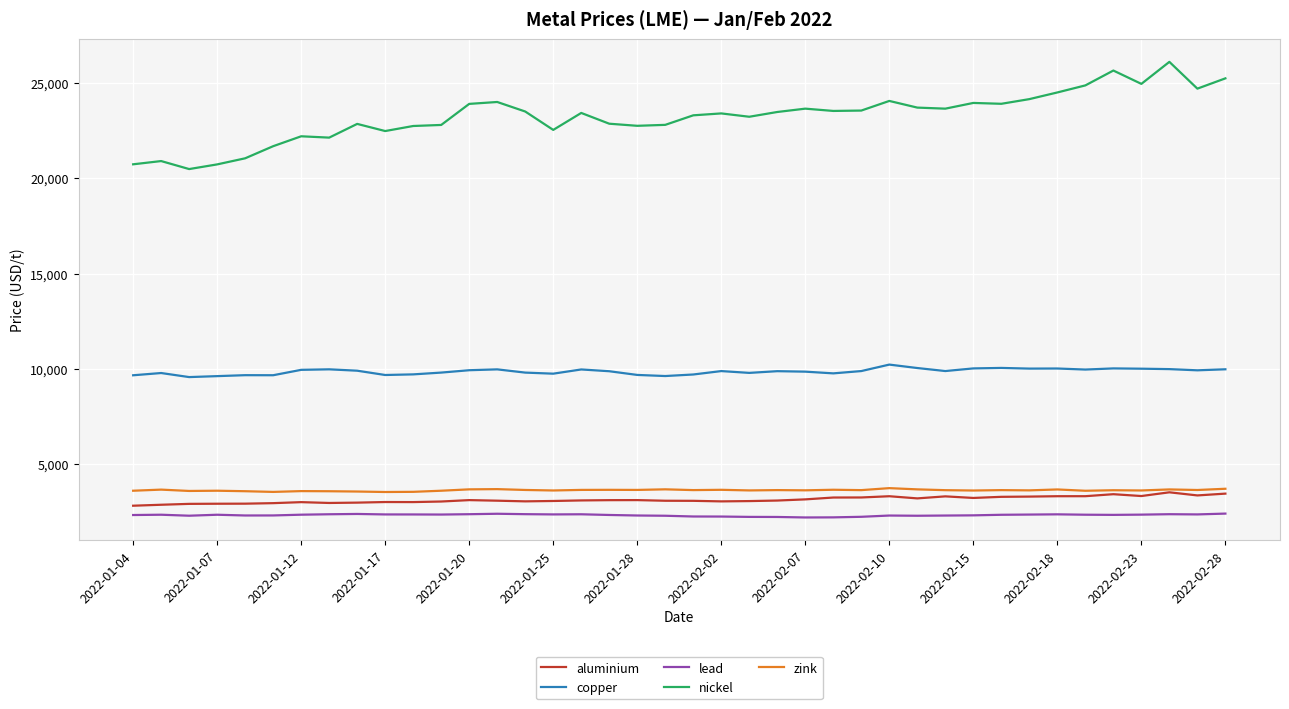

How many lines are shown in the chart?

5